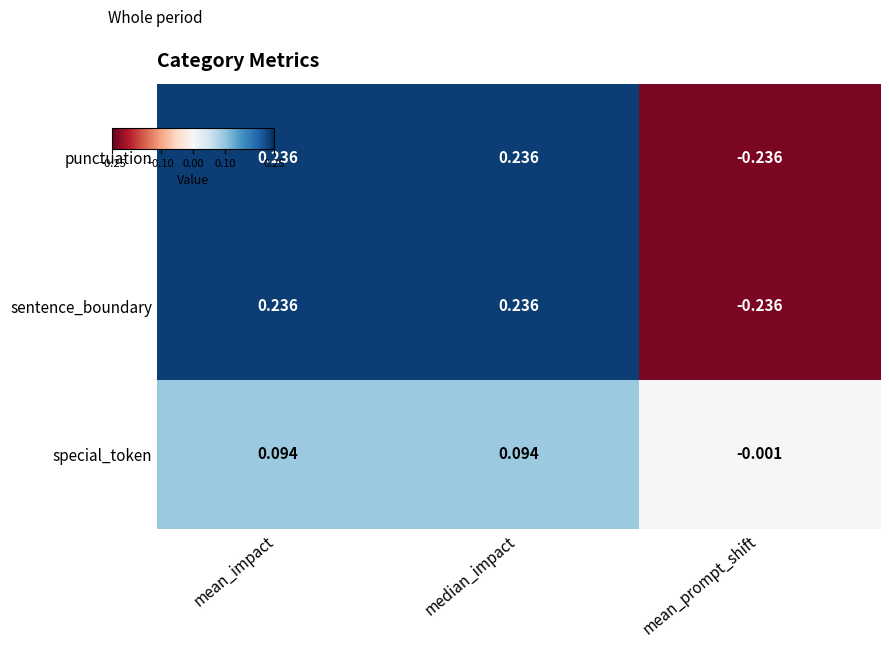

What is the greatest value displayed?

0.2